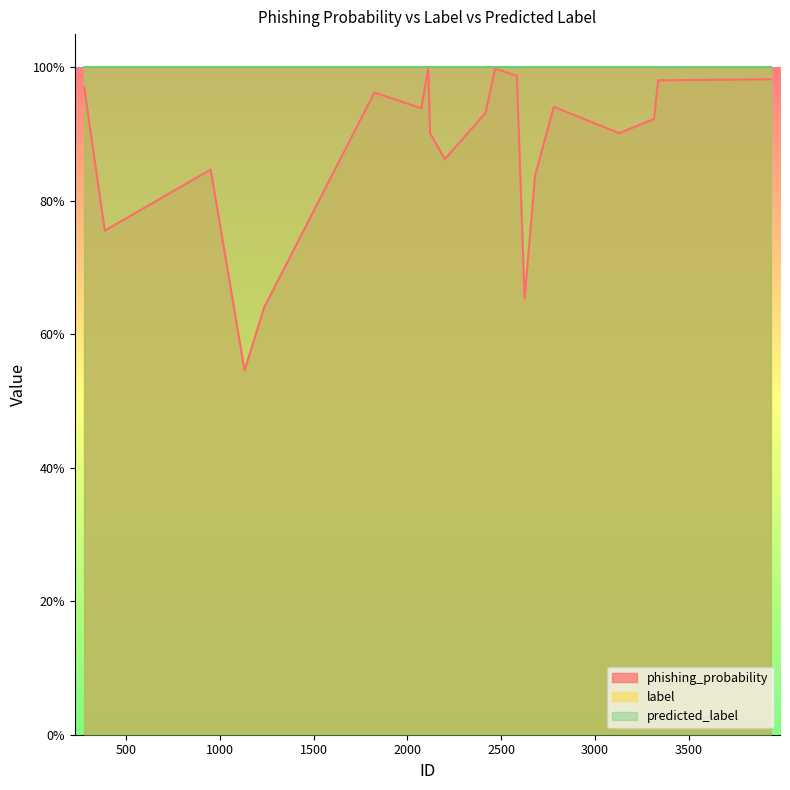

The predicted_label series shows 0.7 at 3130. True or false?

False